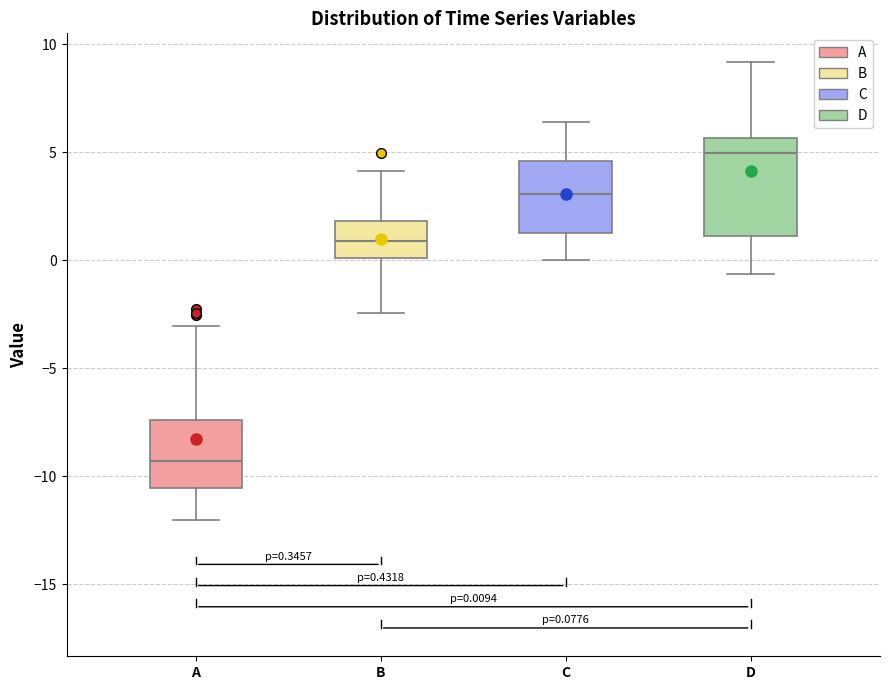

Which box has the lowest median line?

A